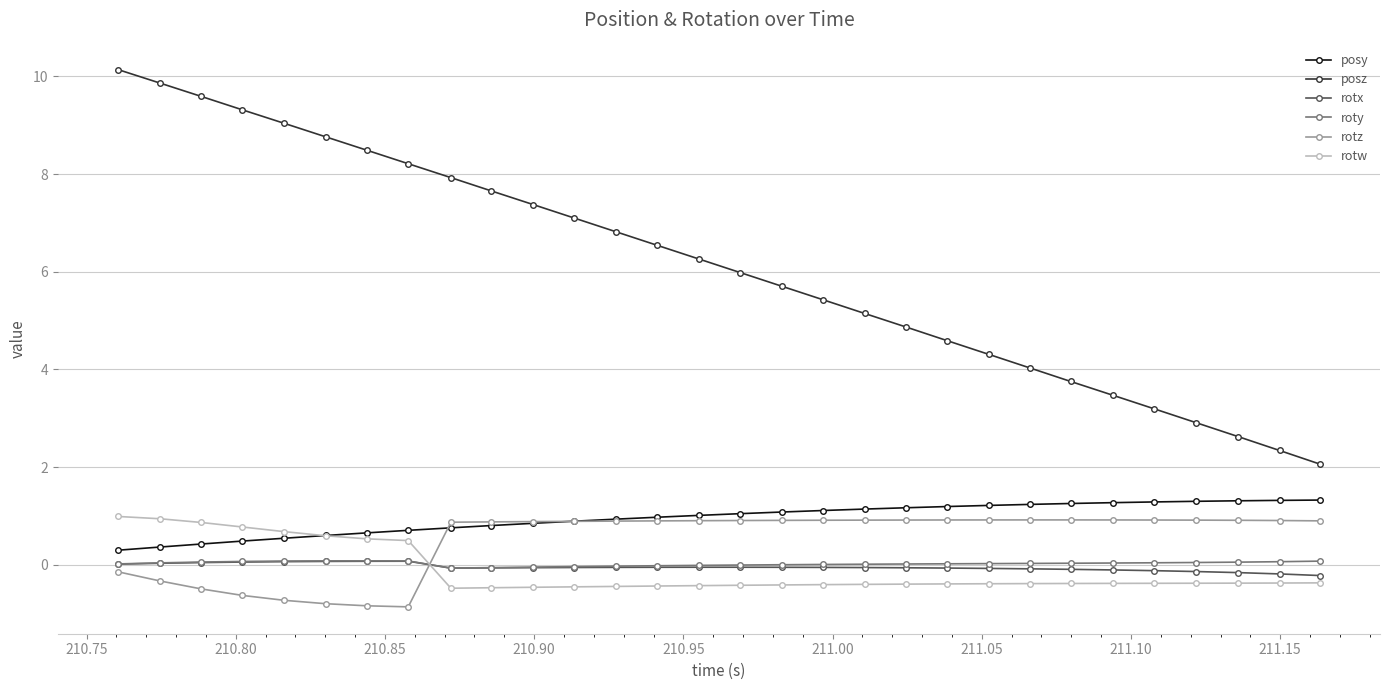

What is the value of the rotw point at the 1st from the left?

1.0